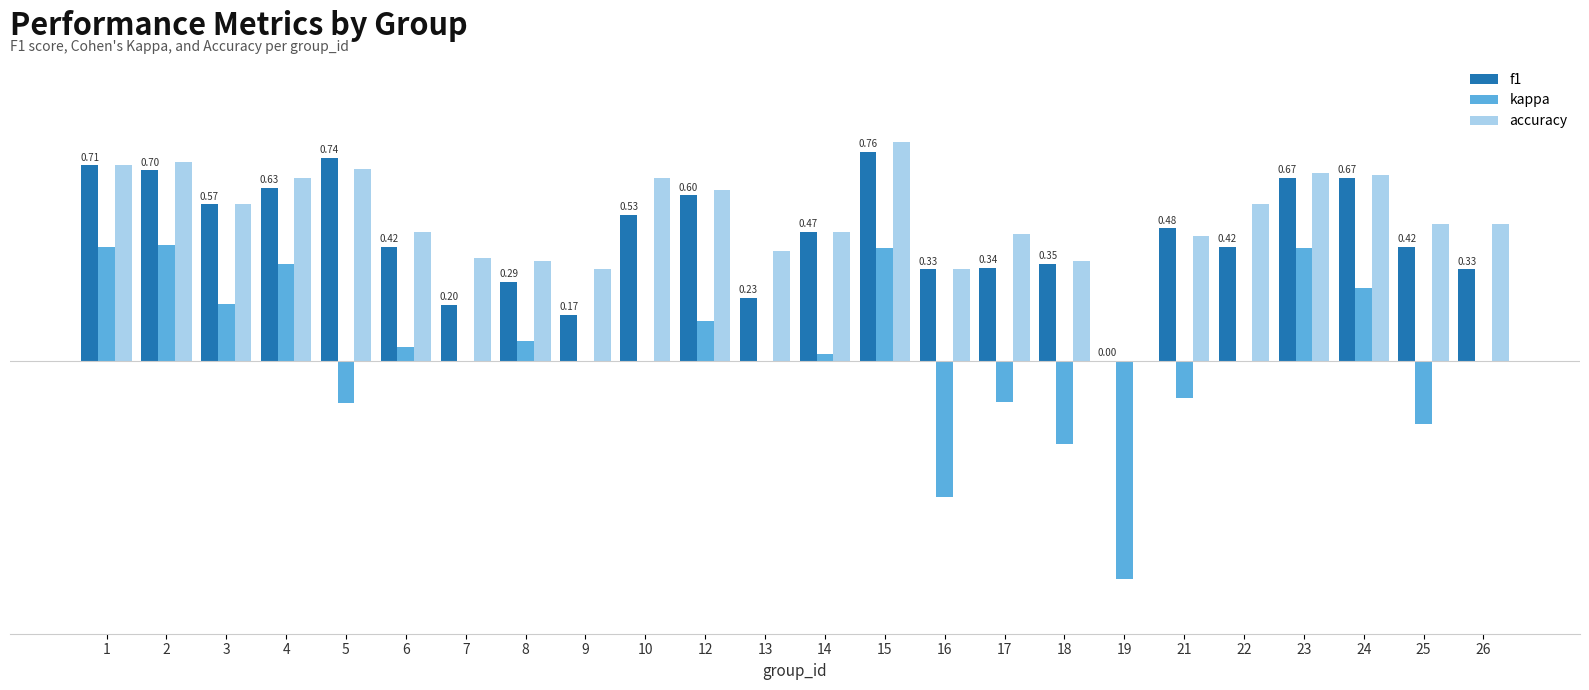

What are all the series names shown in the legend?

f1, kappa, accuracy